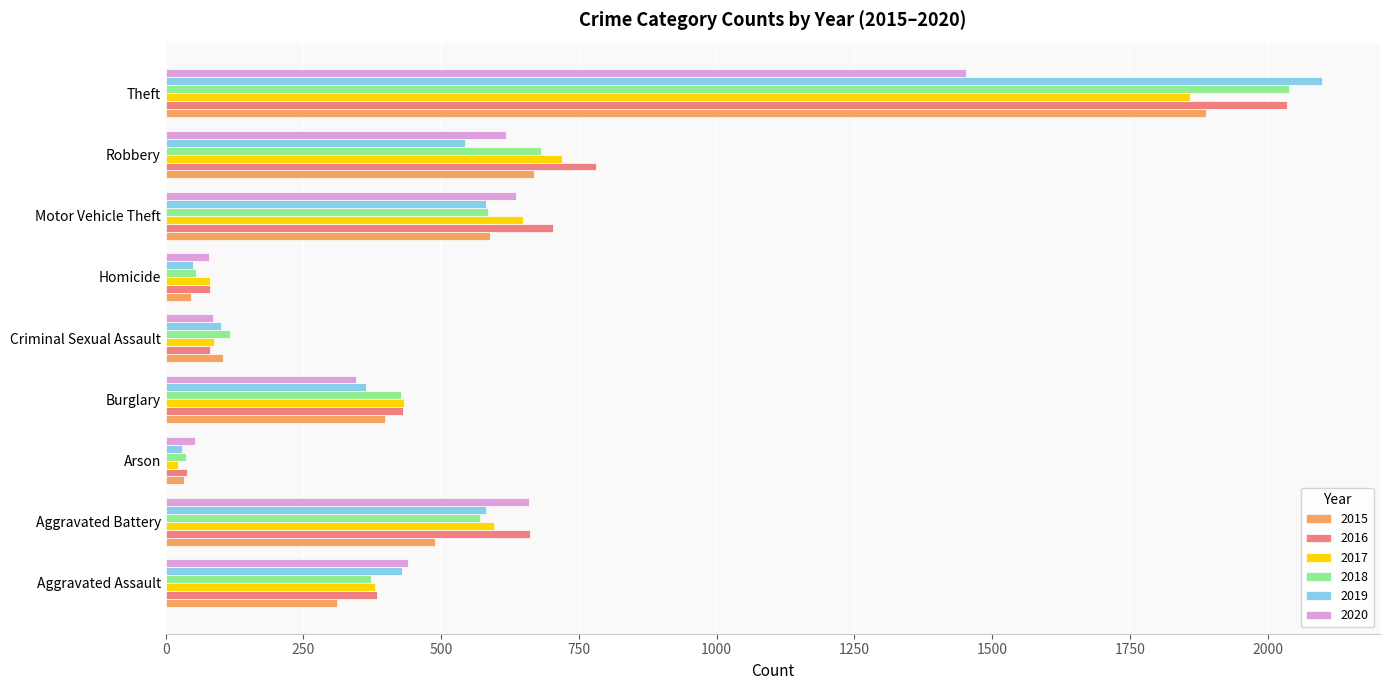

Count the number of data series in this chart.

6